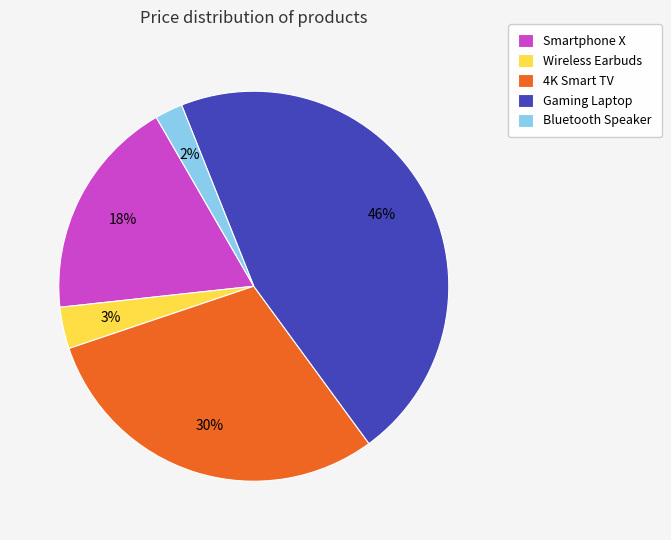

To the nearest percent, what is the average slice percentage?

20%